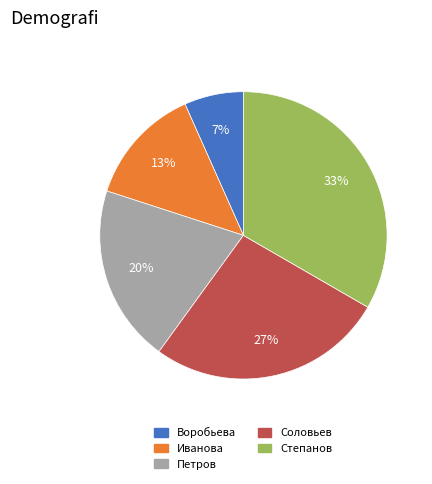

Between Воробьева and Петров, which is larger?

Петров